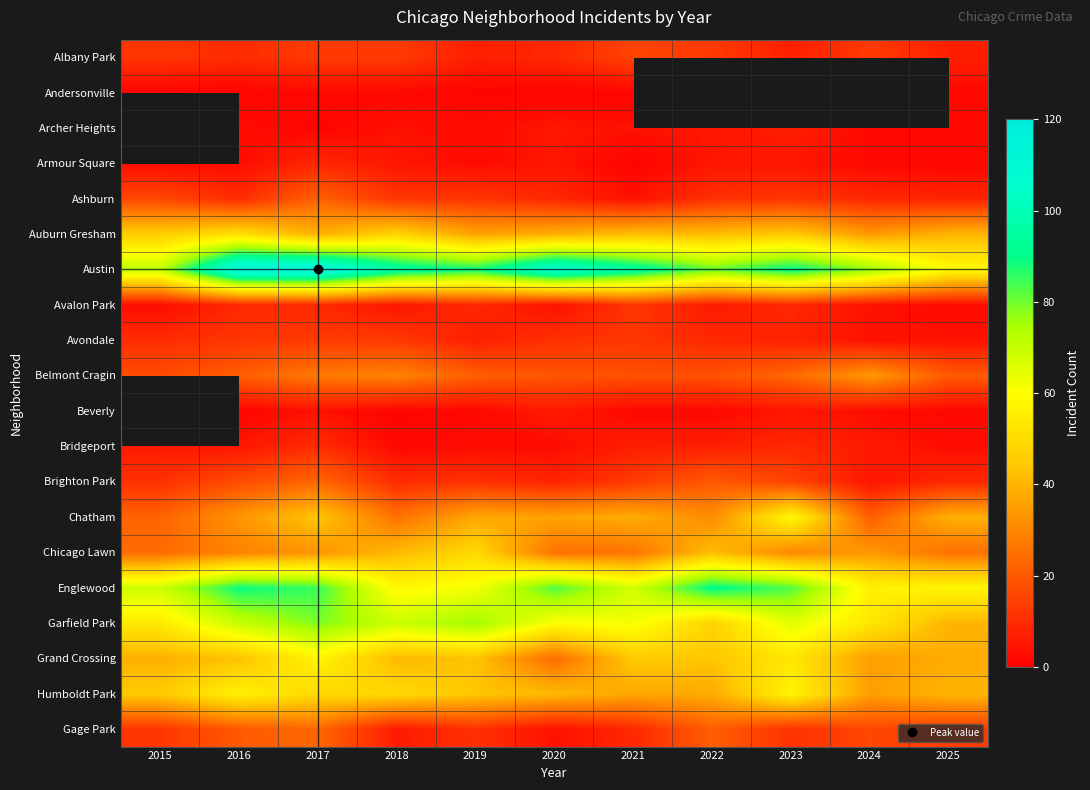

Is the value of Brighton Park at 2022 greater than the value of Humboldt Park at 2016?

No